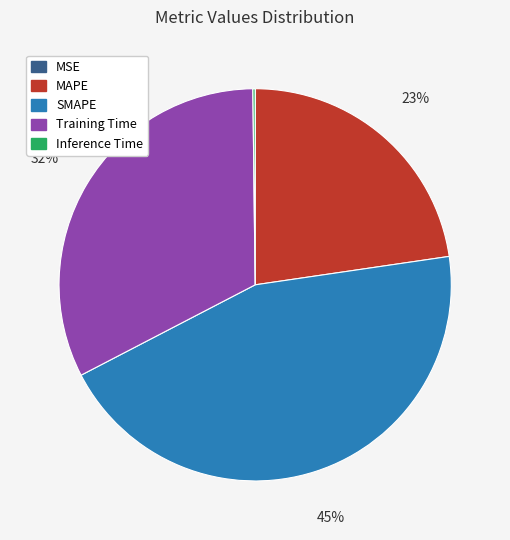

Is there any slice that represents more than half of the pie?

No